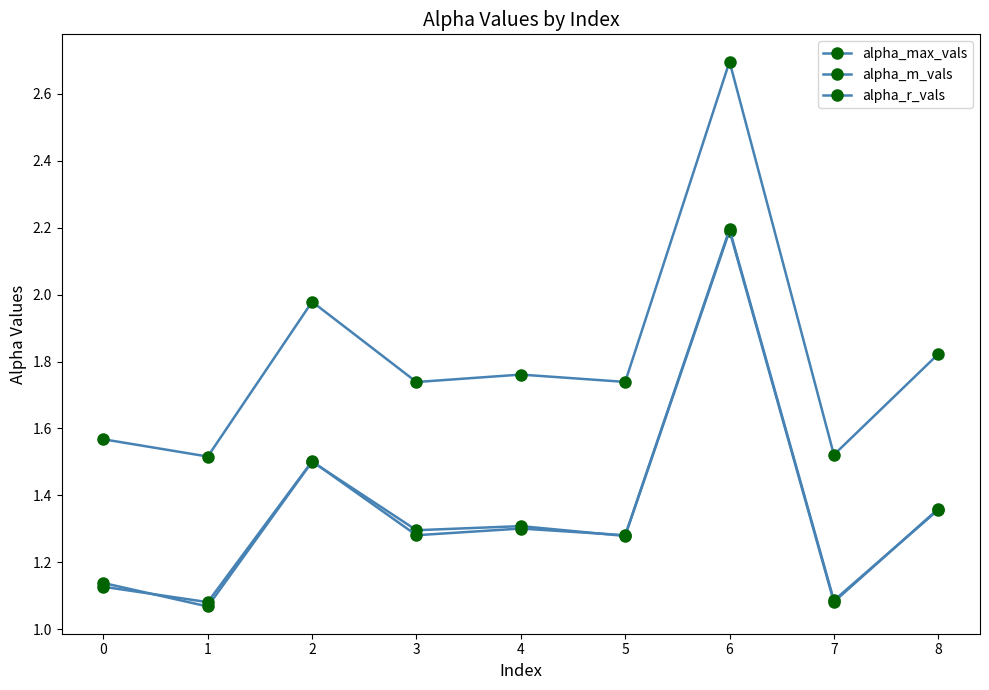

Count the number of categories in the chart.

9